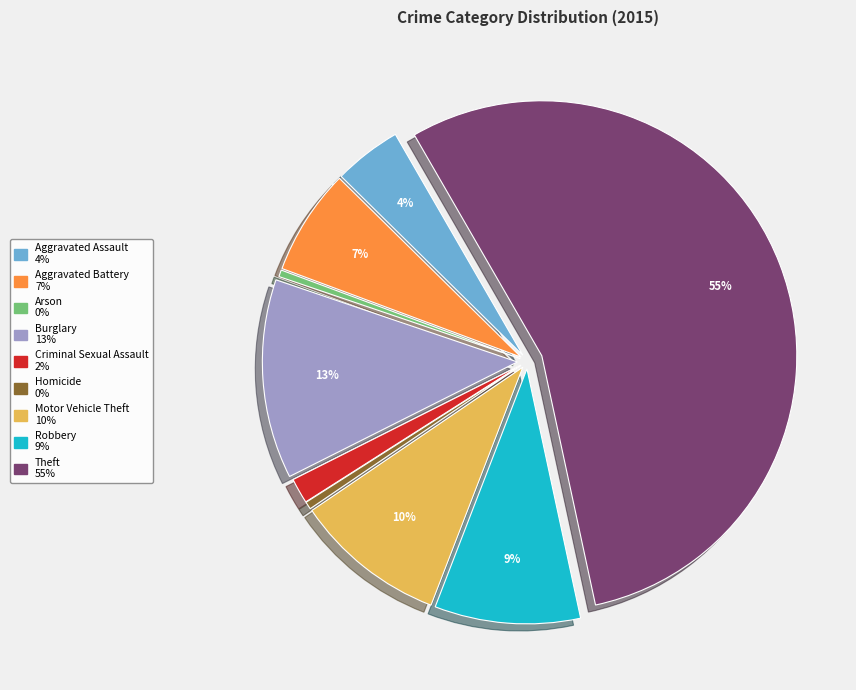

Which has a higher value, Criminal Sexual Assault or Robbery?

Robbery